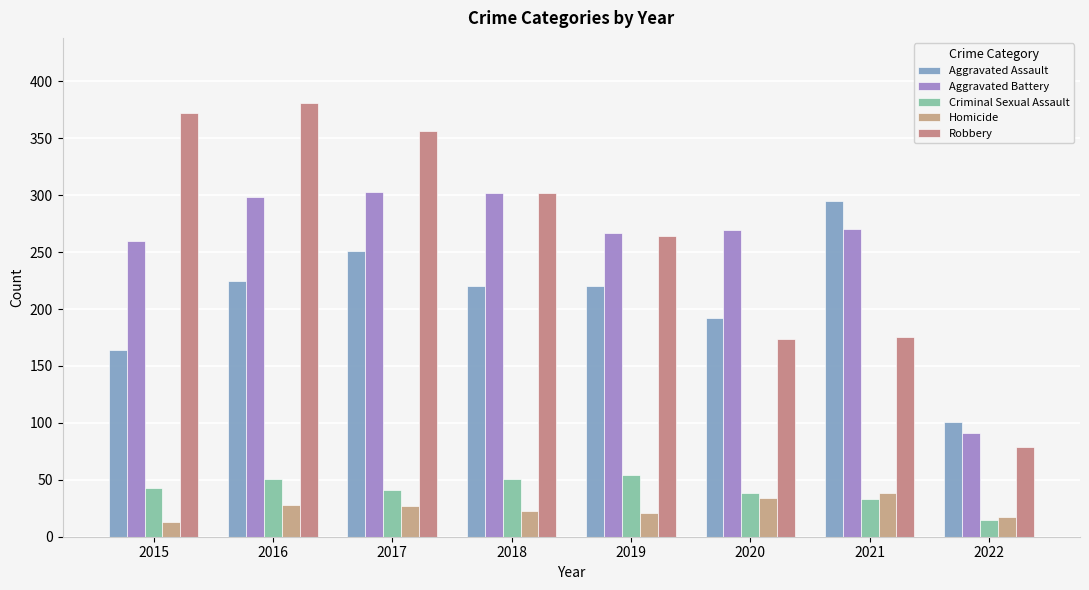

At which label does Aggravated Assault reach its peak?

2021